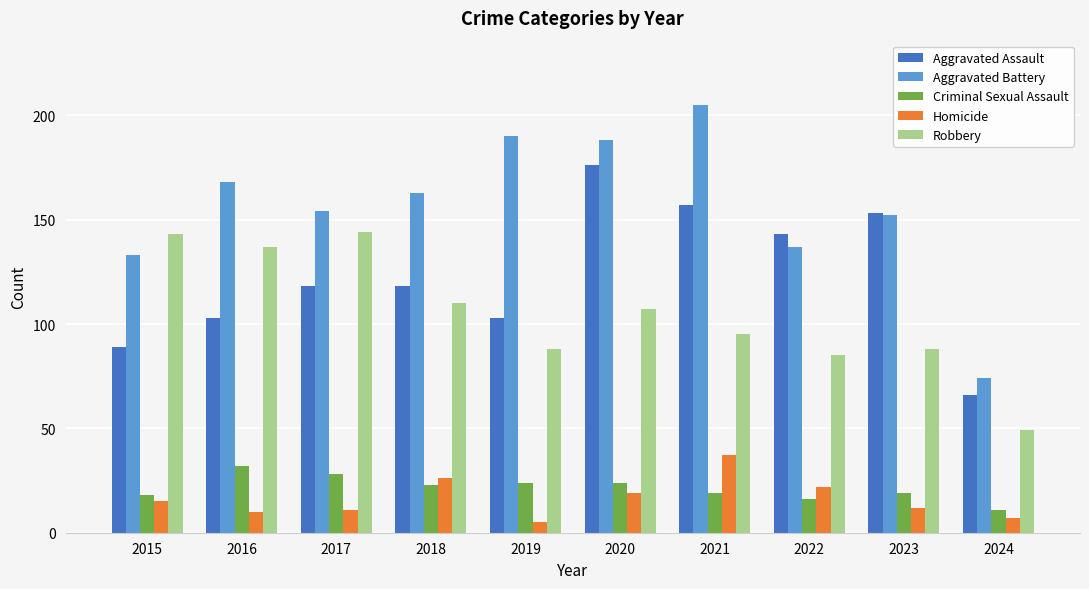

Reading left to right, extract all data points from this chart.

Aggravated Assault: 89	103	118	118	103	176	157	143	153	66
Aggravated Battery: 133	168	154	163	190	188	205	137	152	74
Criminal Sexual Assault: 18	32	28	23	24	24	19	16	19	11
Homicide: 15	10	11	26	5	19	37	22	12	7
Robbery: 143	137	144	110	88	107	95	85	88	49